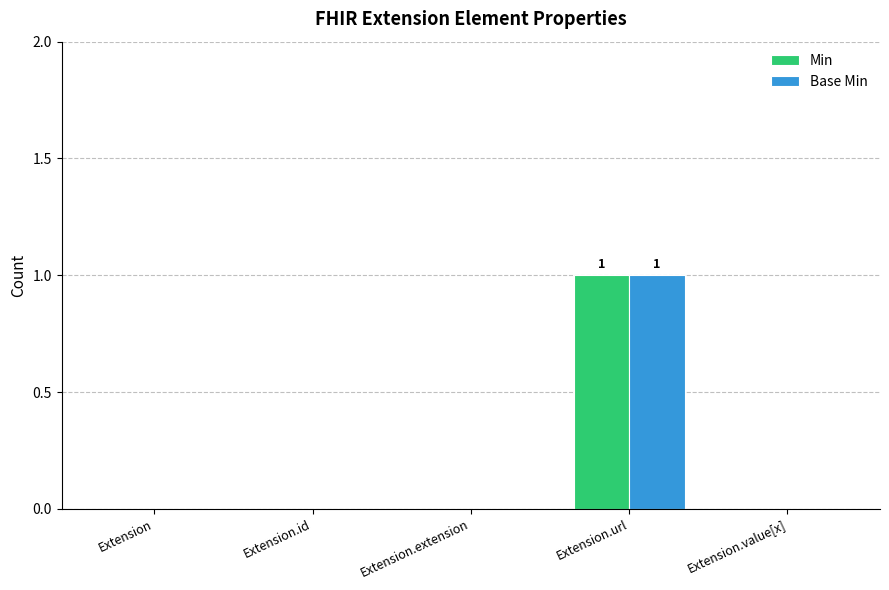

Reading right to left, extract all data points from this chart.

Min: 0	1	0	0	0
Base Min: 0	1	0	0	0